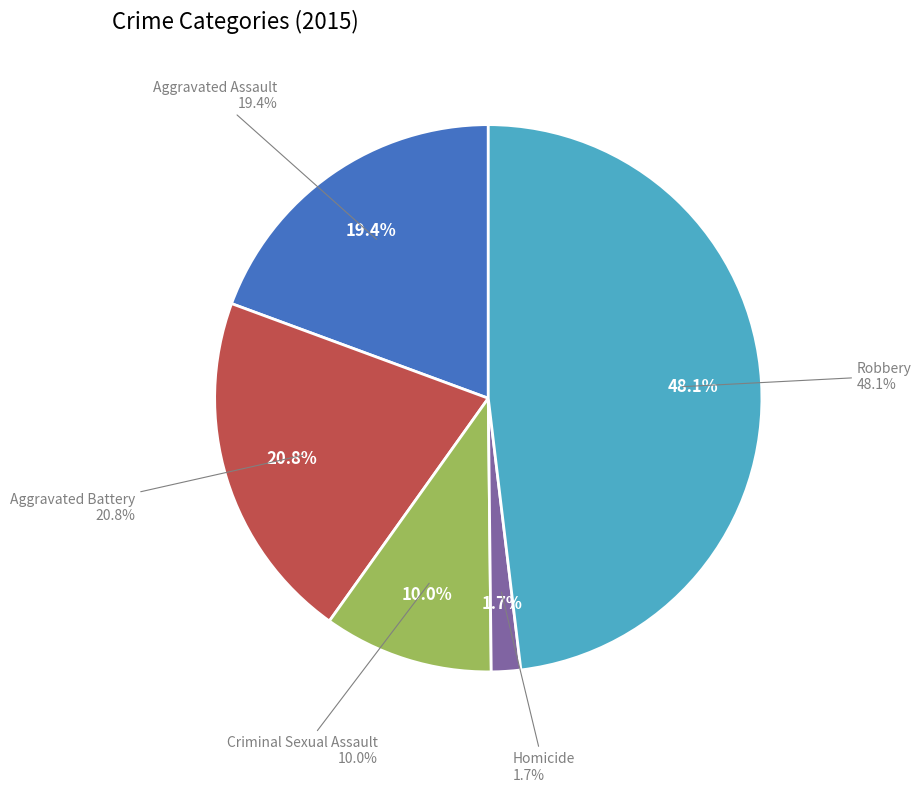

The Criminal Sexual Assault slice represents 10% of the pie. True or false?

True